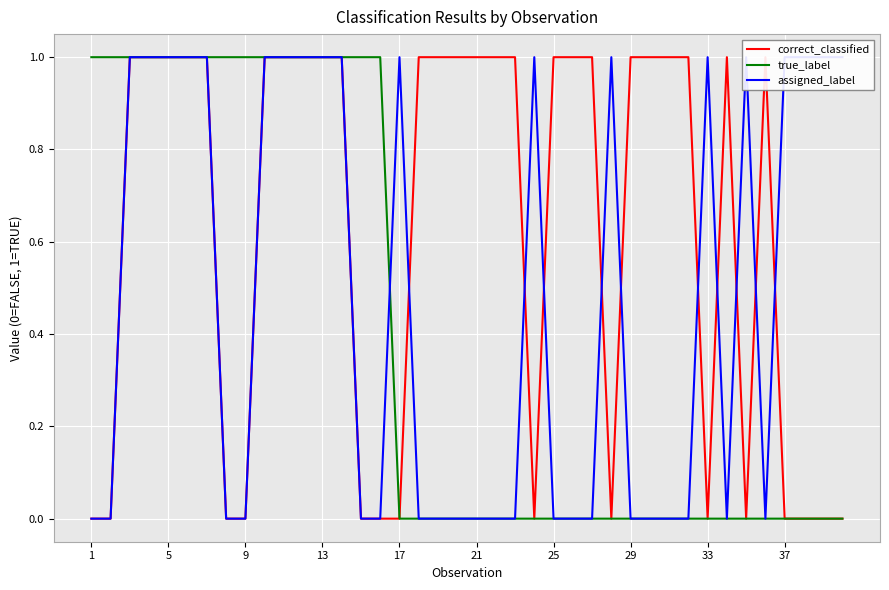

Which series has the largest total across all categories?

correct_classified